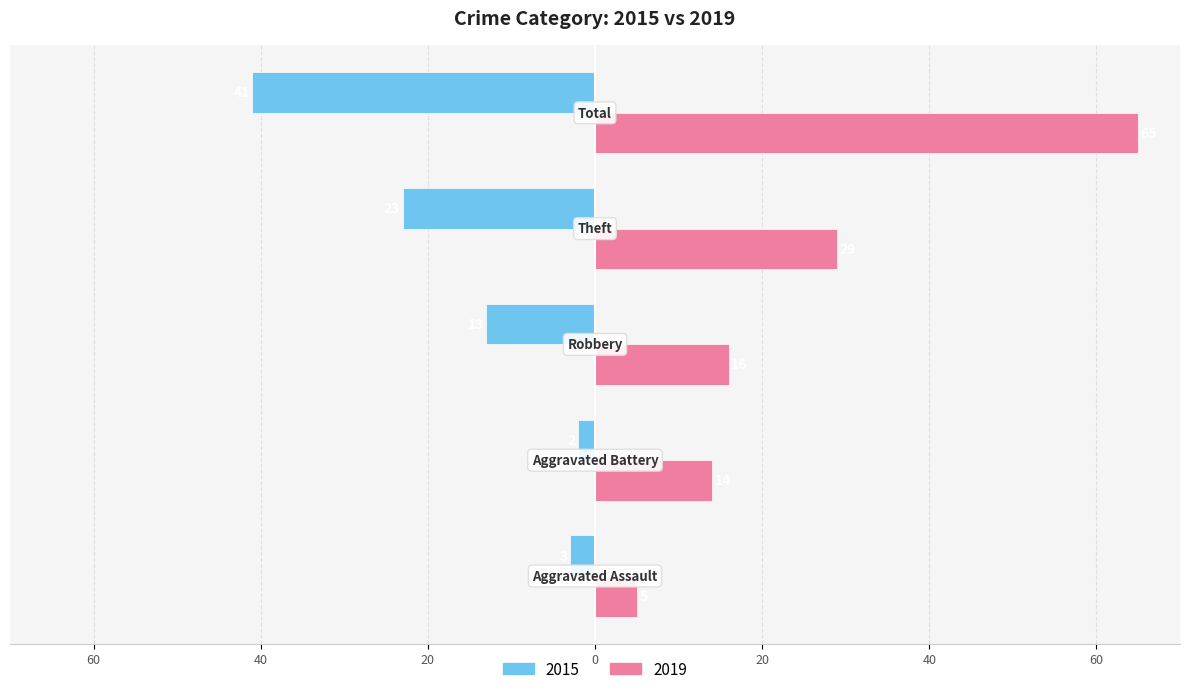

What are all the series names shown in the legend?

2015, 2019